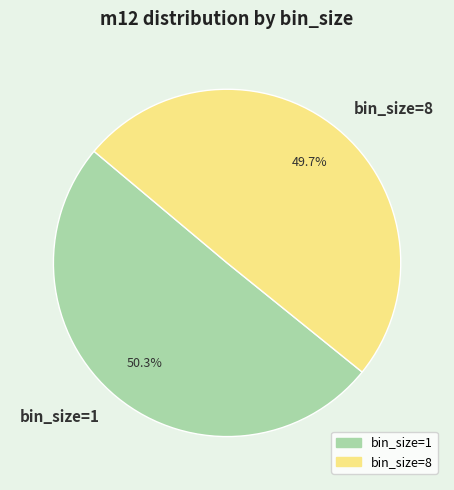

To the nearest percent, what is the difference between the bin_size=1 and bin_size=8 slice percentages?

1%